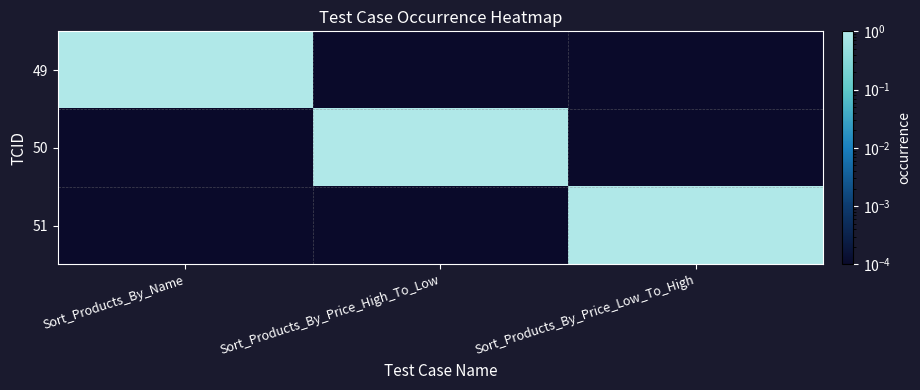

Reading left to right, extract all data points from this chart.

49: Sort_Products_By_Name=1.0	Sort_Products_By_Price_High_To_Low=0.0	Sort_Products_By_Price_Low_To_High=0.0
50: Sort_Products_By_Name=0.0	Sort_Products_By_Price_High_To_Low=1.0	Sort_Products_By_Price_Low_To_High=0.0
51: Sort_Products_By_Name=0.0	Sort_Products_By_Price_High_To_Low=0.0	Sort_Products_By_Price_Low_To_High=1.0